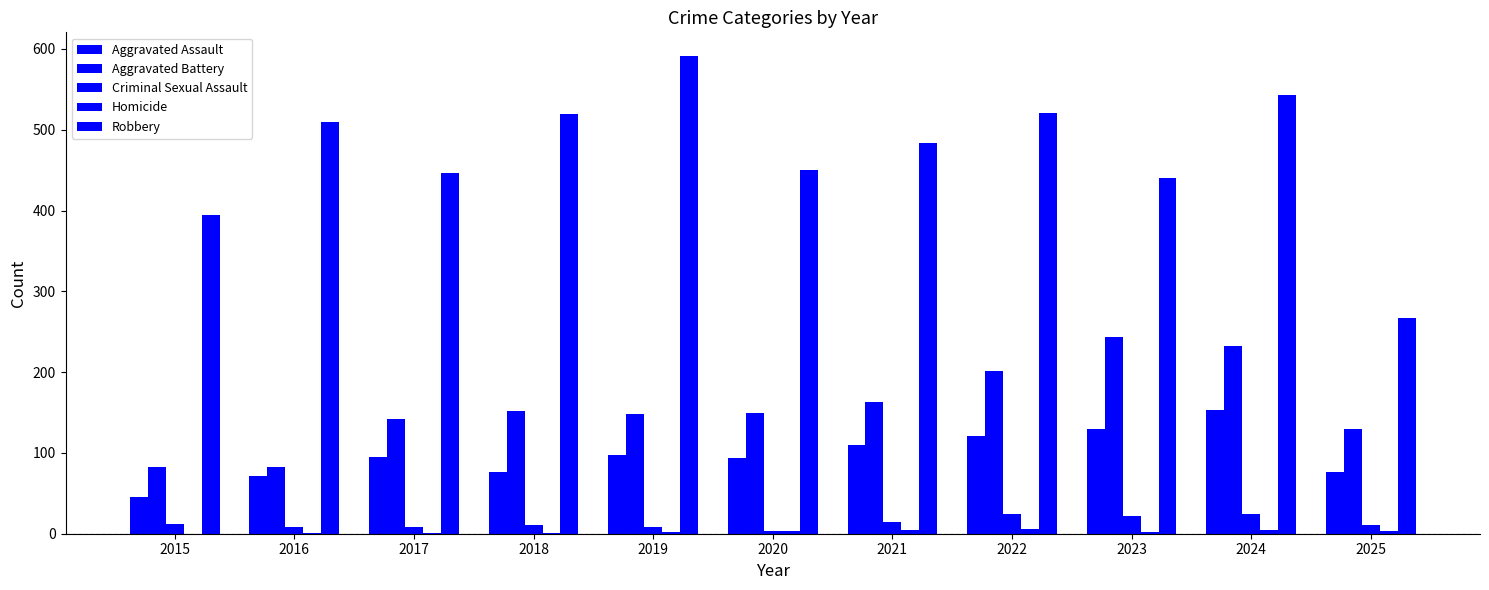

Are the bars grouped side by side (vs. stacked)?

Yes